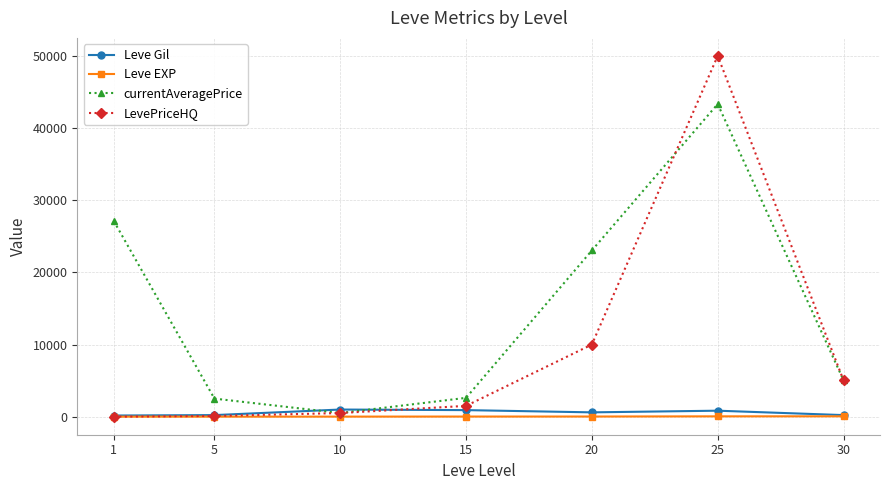

How many values in the Leve Gil series are below 600?

3